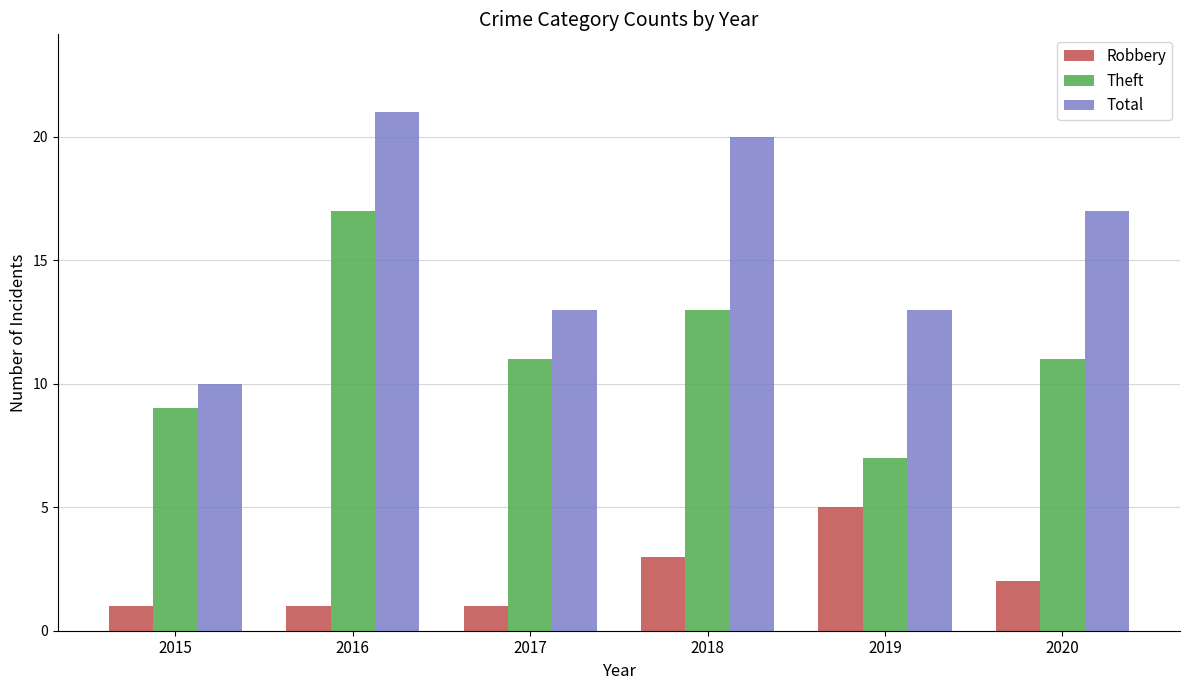

What is the approximate value of Theft at 2016?

17